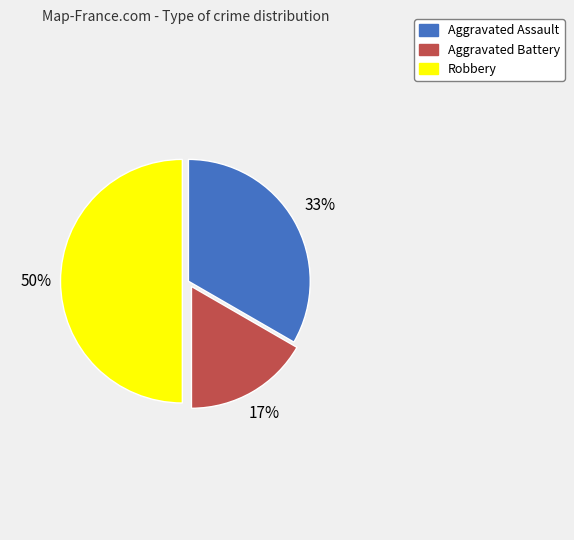

Which category has the biggest portion of the pie?

Robbery